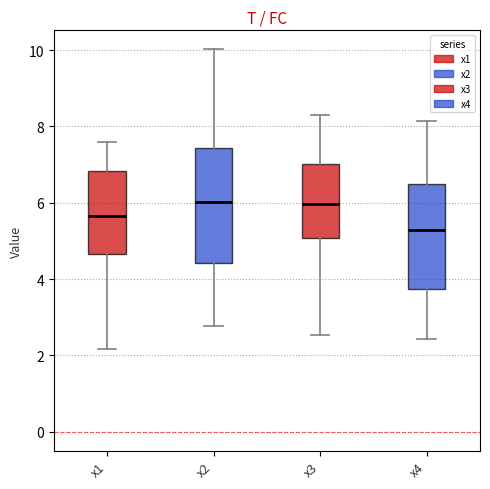

Where does the lower whisker of the box for x2 end on the y-axis? The values are not printed on the chart, so give them approximately, as read against the axis.

2.8